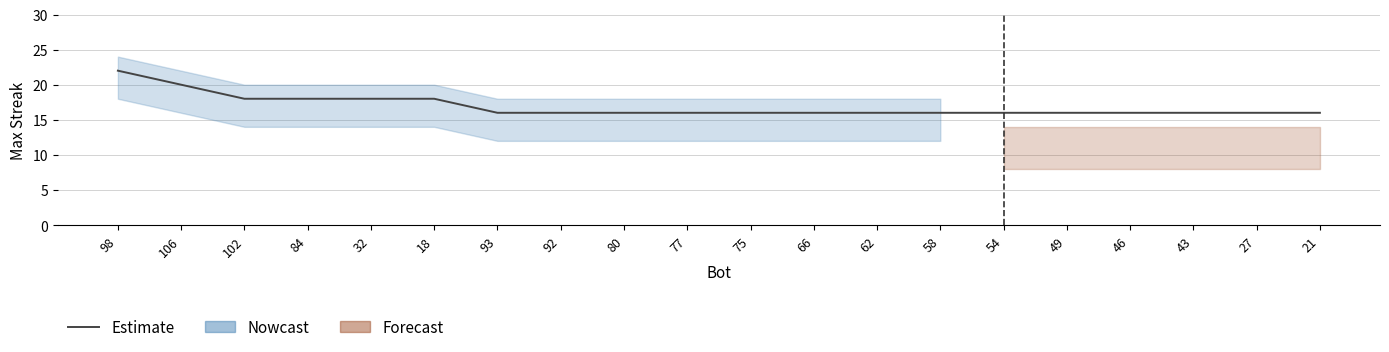

The value at 84 is 18. True or false?

True